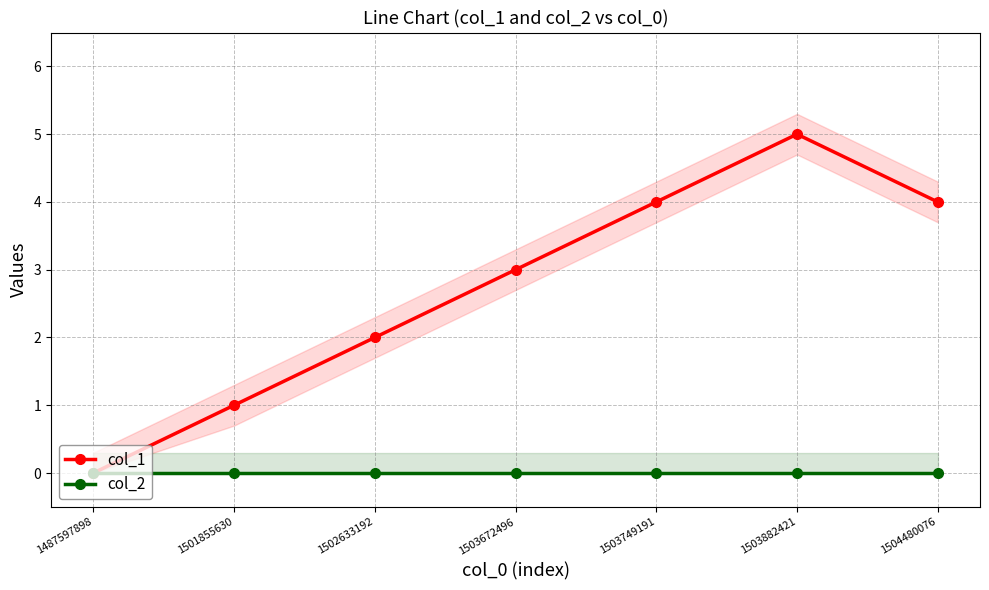

What is the greatest value displayed?

5